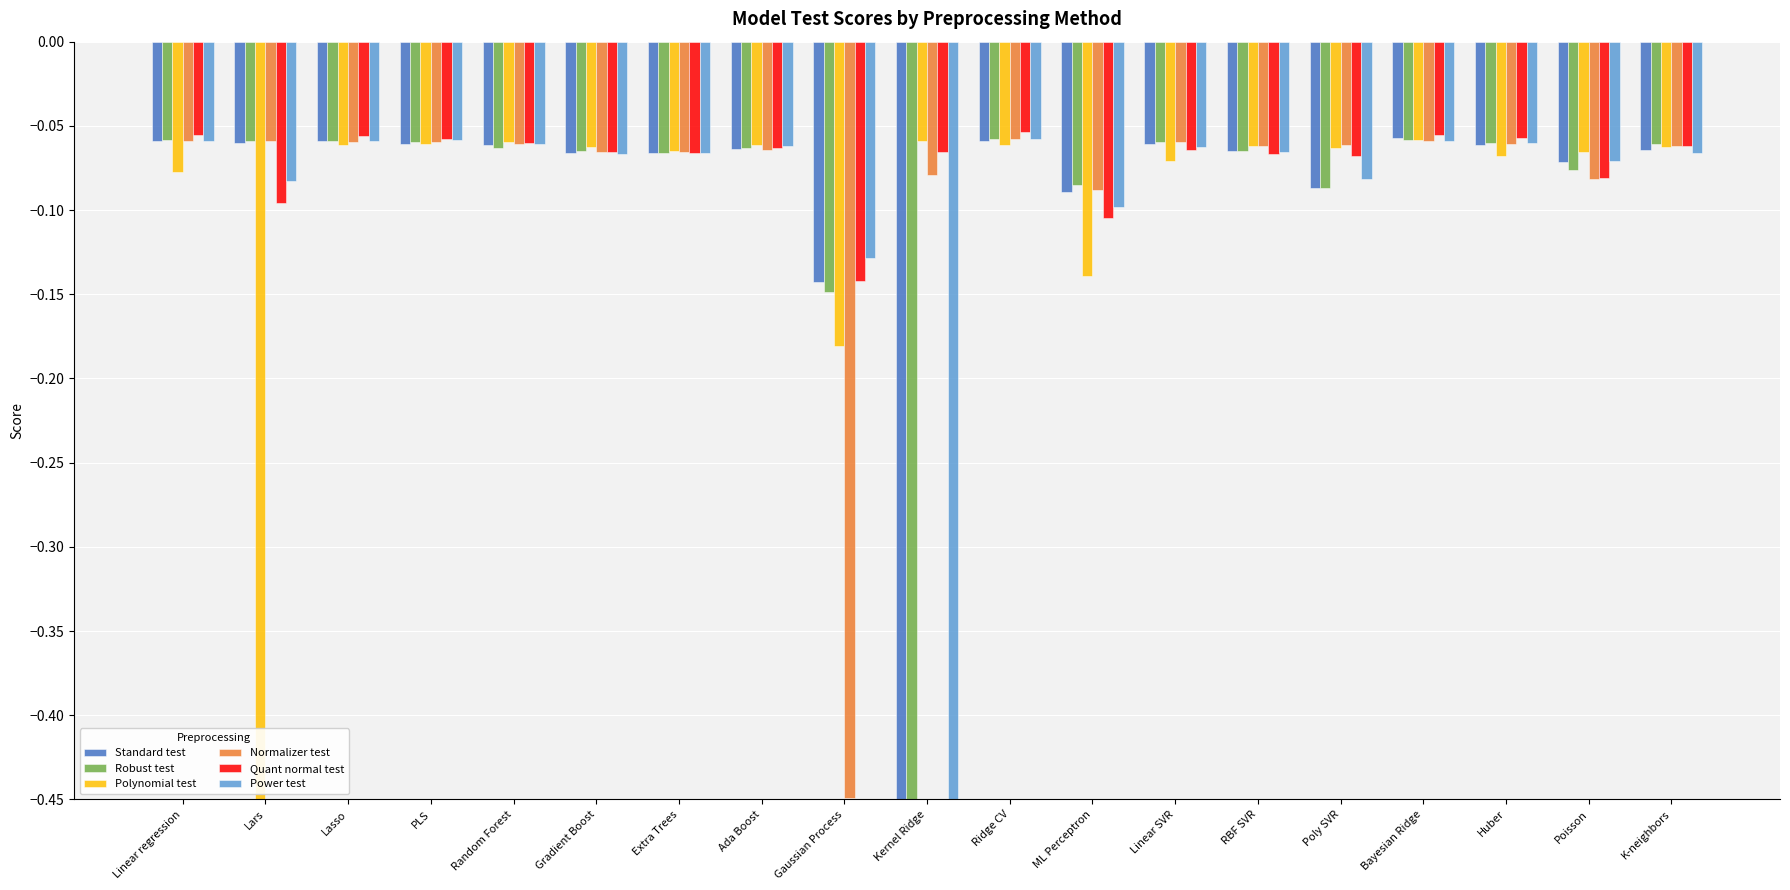

How many bars are there in total?

114